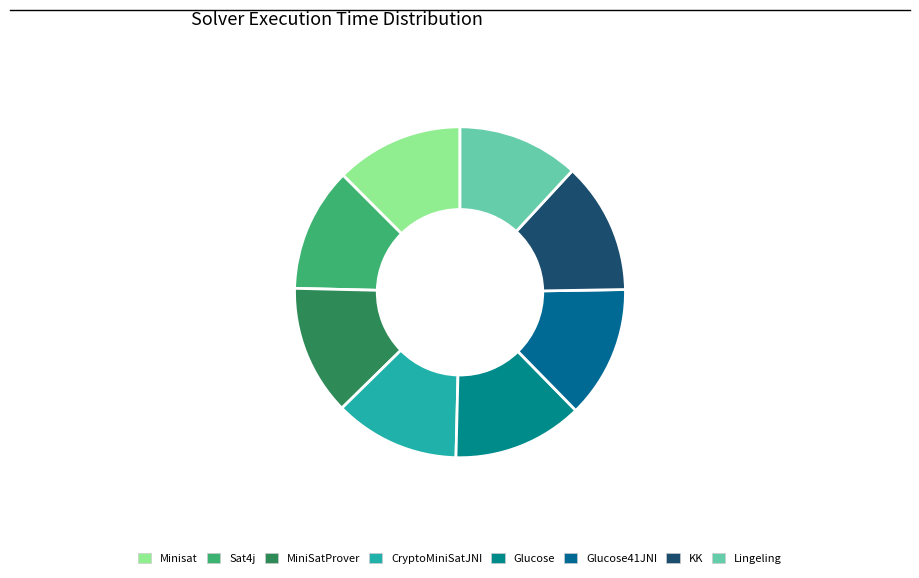

To the nearest percent, what is the average slice percentage?

12%